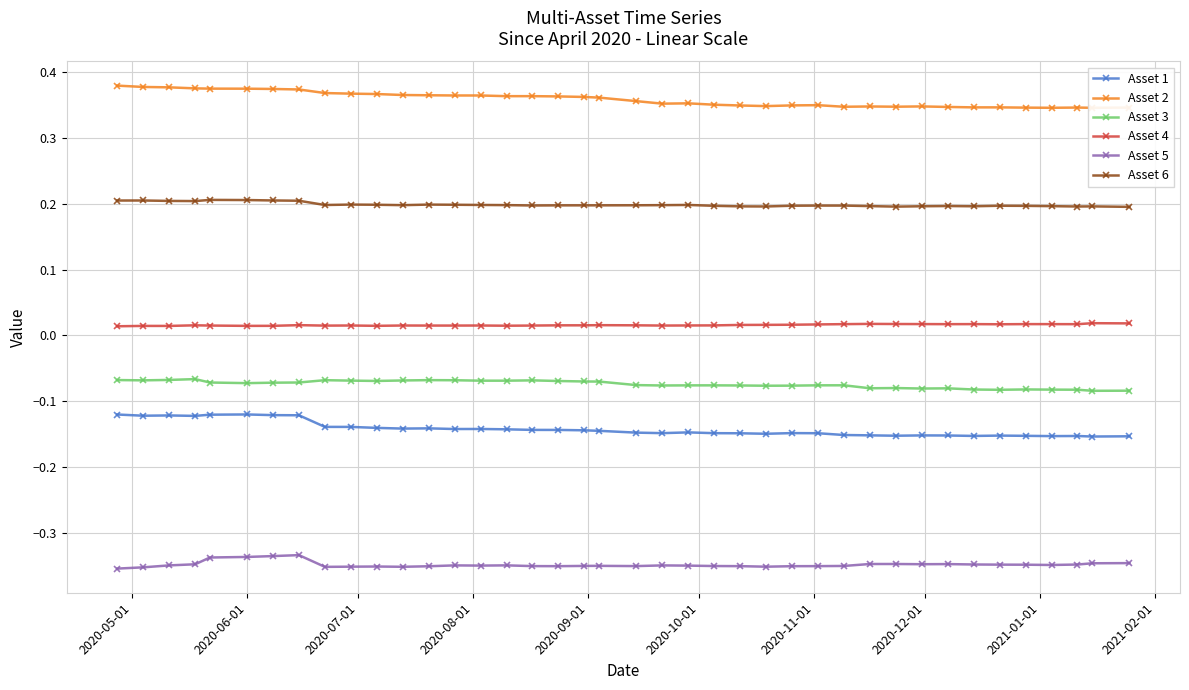

True or false: Asset 2 and Asset 3 intersect in this chart.

False